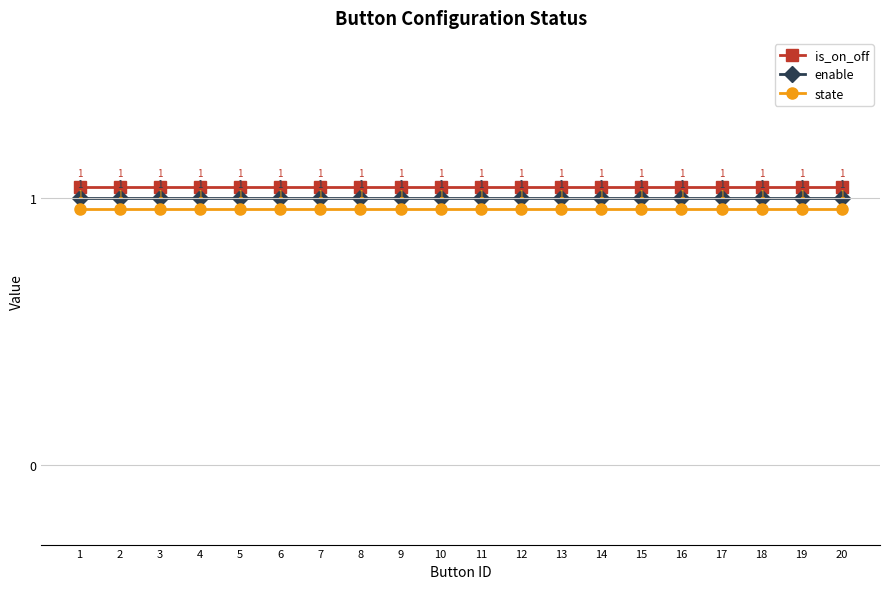

What is the value of the enable point at the 15th from the left?

1.0